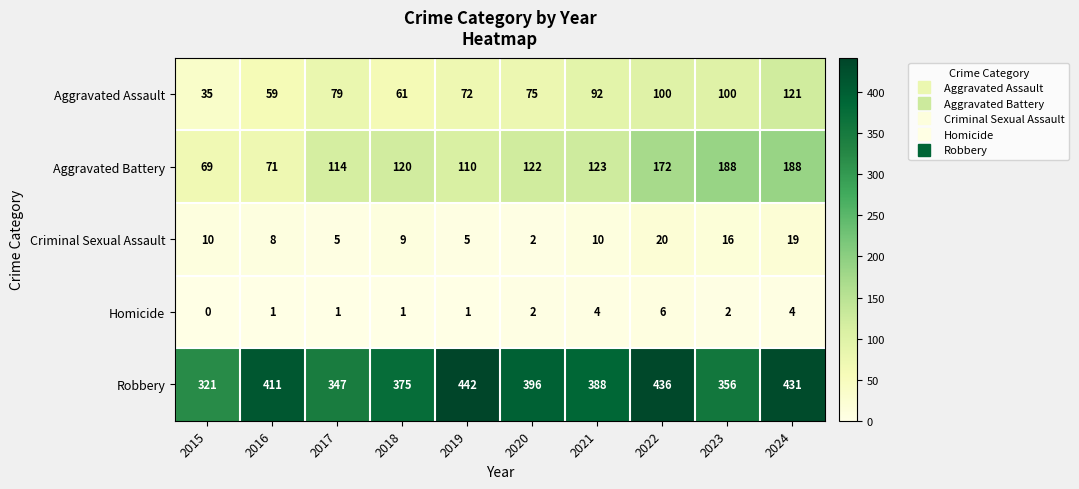

Which series has the largest range (max minus min)?

Robbery